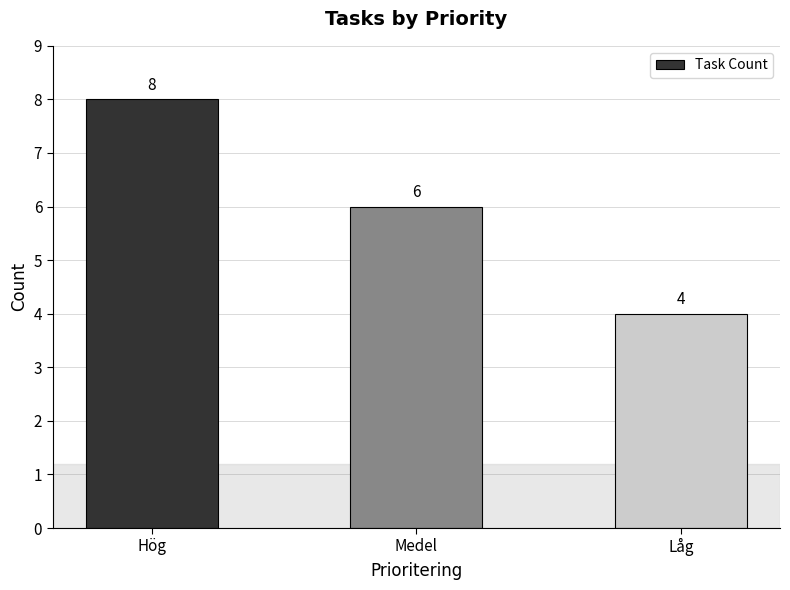

What is the sum of the values at Låg and Hög?

12